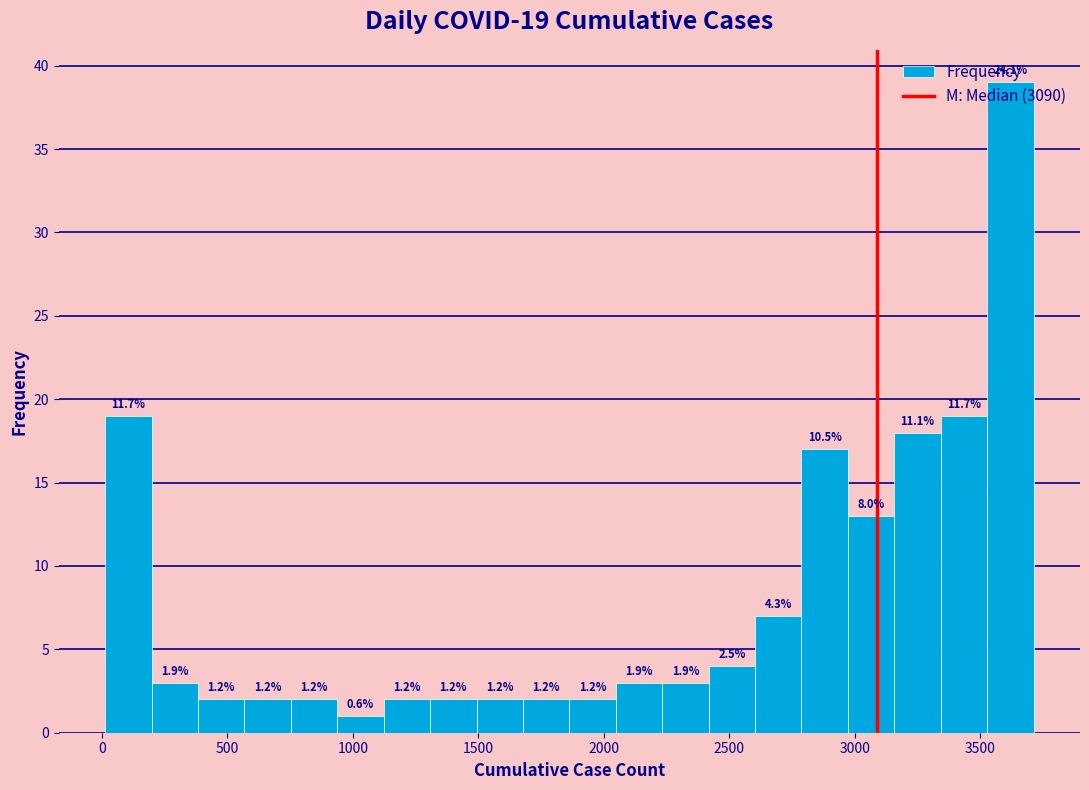

Read against the x-axis, roughly where is the centre of the tallest bar?

3600